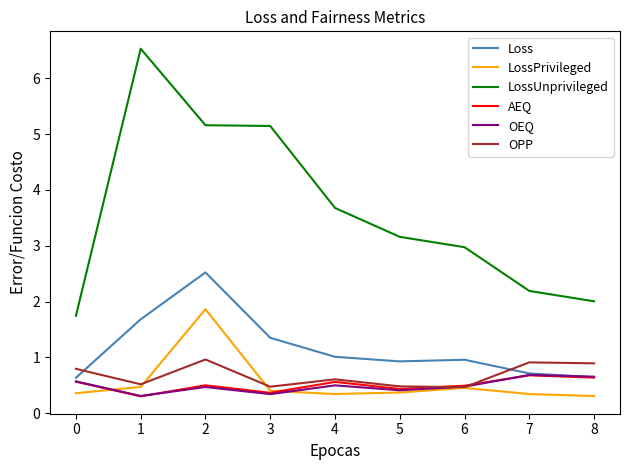

Which series has the largest range (max minus min)?

LossUnprivileged